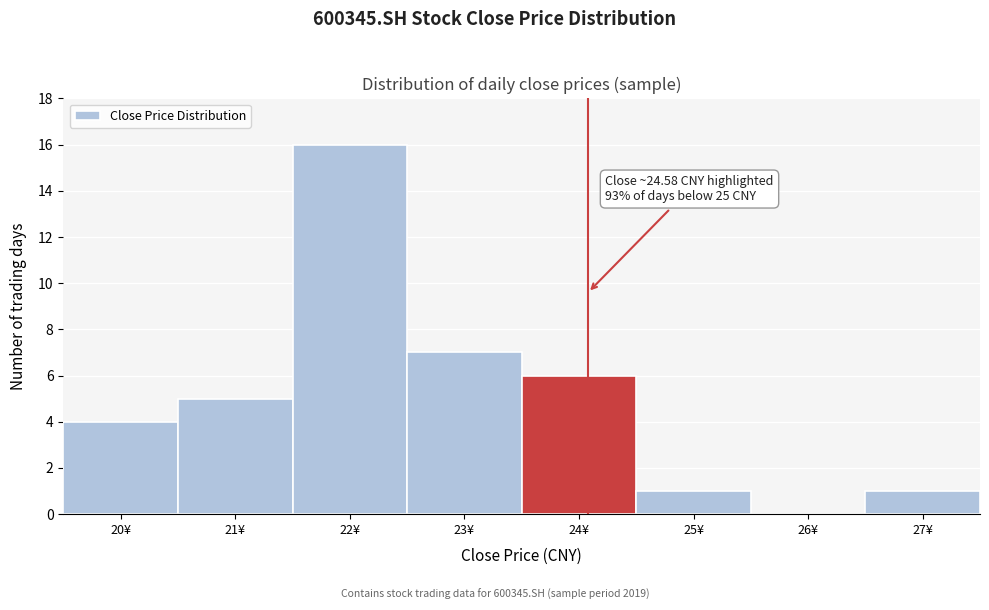

Reading left to right, list all the values displayed in this chart.

20¥=4	21¥=5	22¥=16	23¥=7	24¥=6	25¥=1	26¥=0	27¥=1